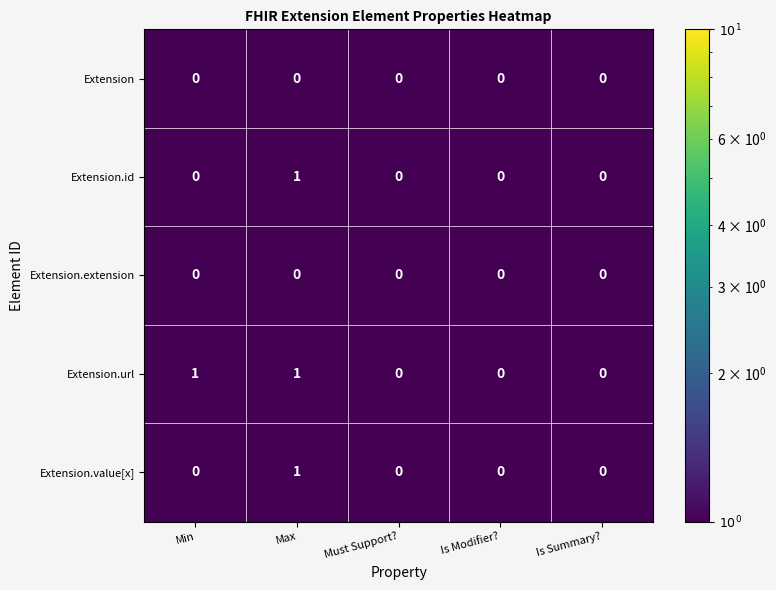

Which series has the largest total across all categories?

Extension.url